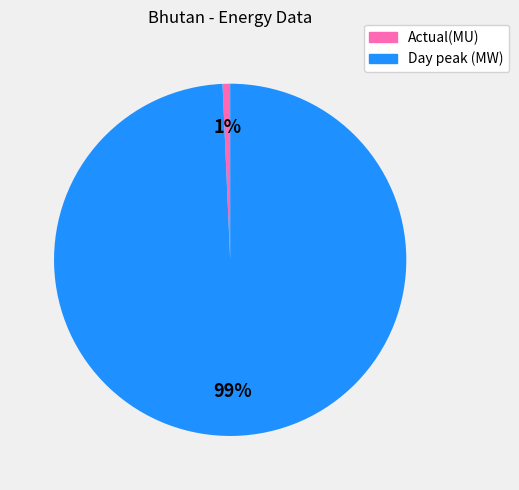

Rank the categories by value from highest to lowest.

Day peak (MW), Actual(MU)